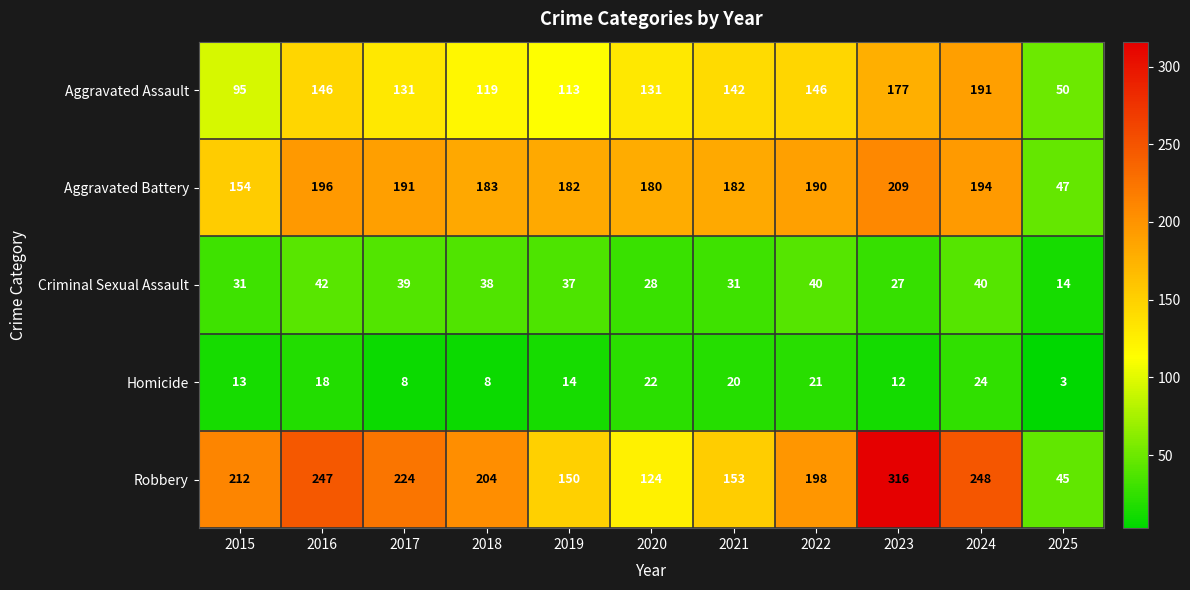

Which category has the highest value in the Criminal Sexual Assault series?

2016